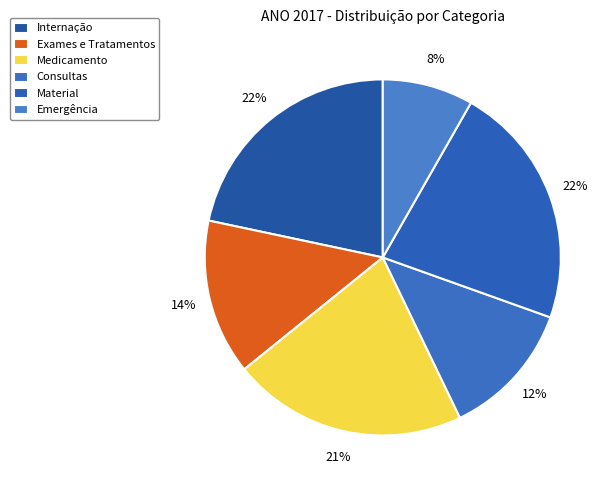

What portion of the pie excludes Exames e Tratamentos?

85.9%